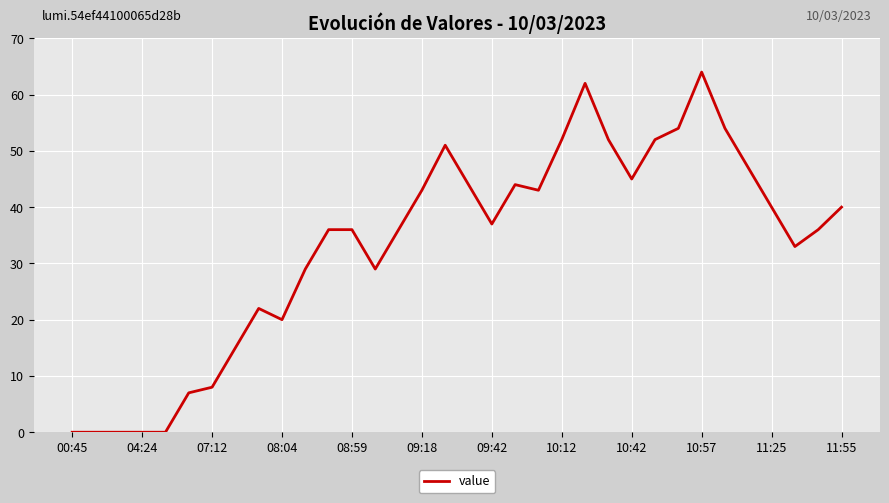

What is the greatest value displayed?

64